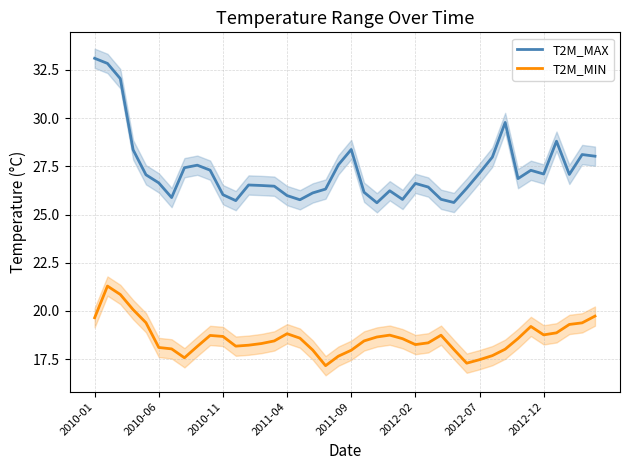

Does the chart display data point markers on the line(s)?

No